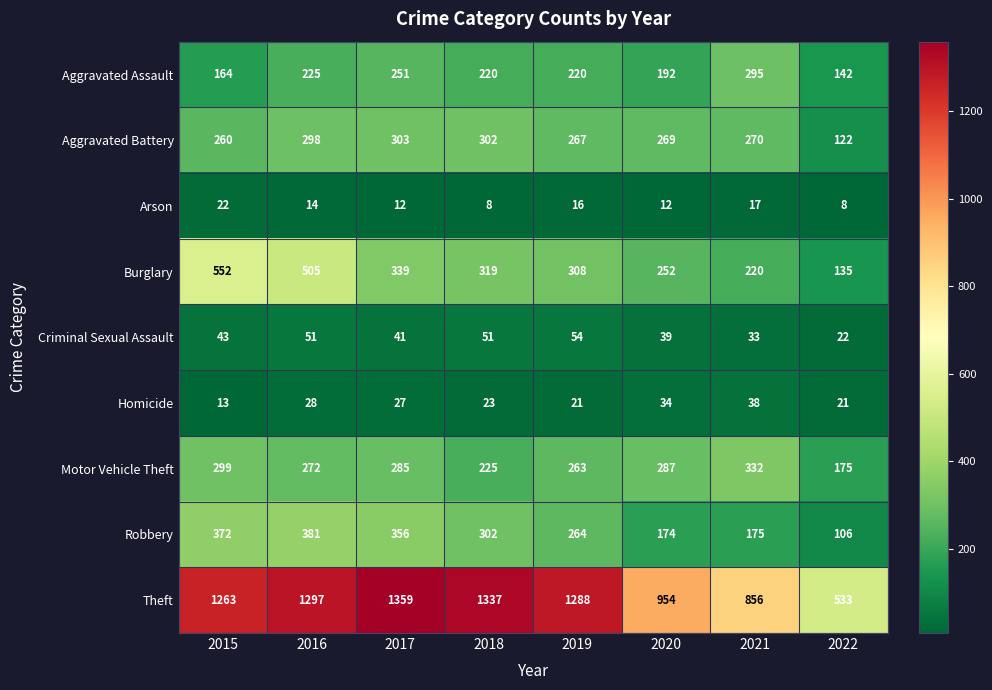

The Aggravated Battery series shows 196 at 2017. True or false?

False